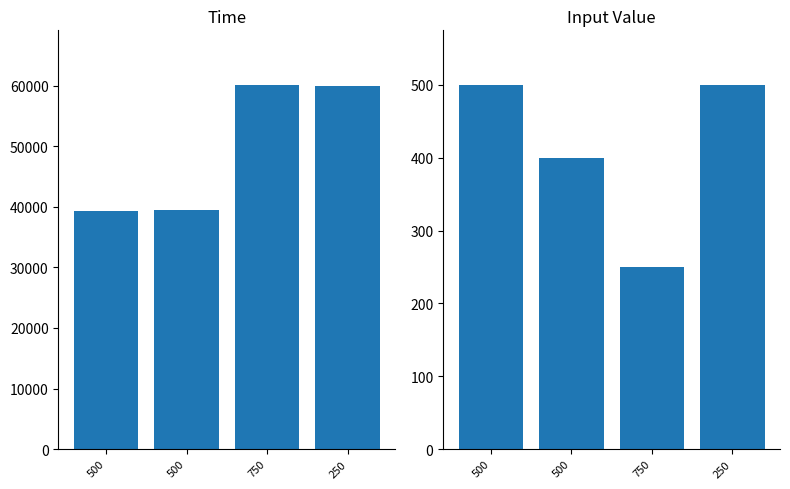

Where does the time series first go above 59952?

750